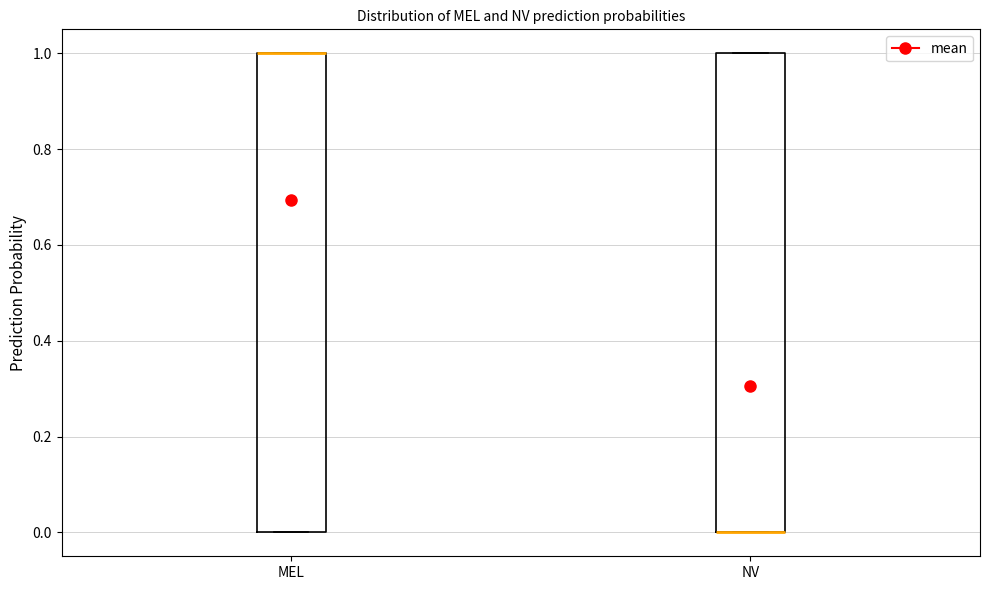

Where is the lower edge of the box for NV on the y-axis? The values are not printed on the chart, so give them approximately, as read against the axis.

0